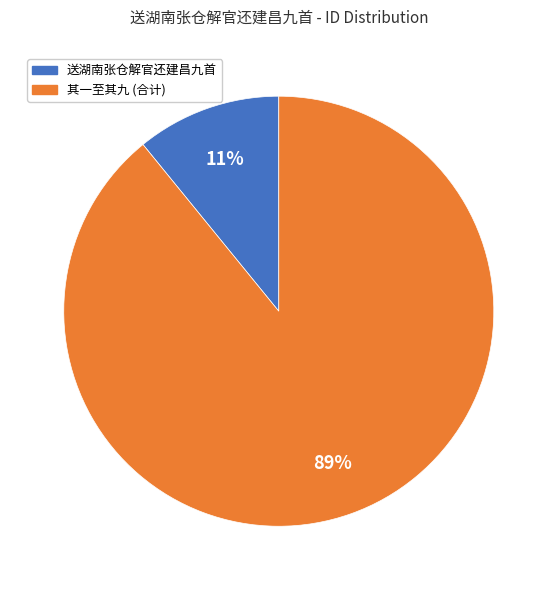

To the nearest percent, what is the average slice percentage?

50%